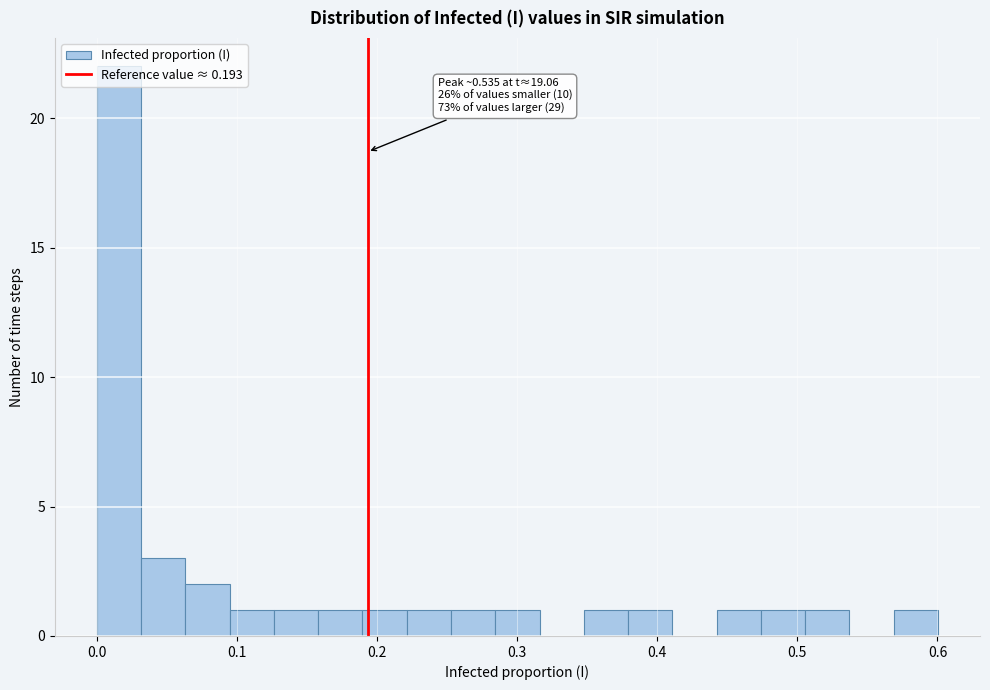

Around what value on the x-axis is the tallest bar? Give the approximate position of its centre, as read against the axis.

0.02